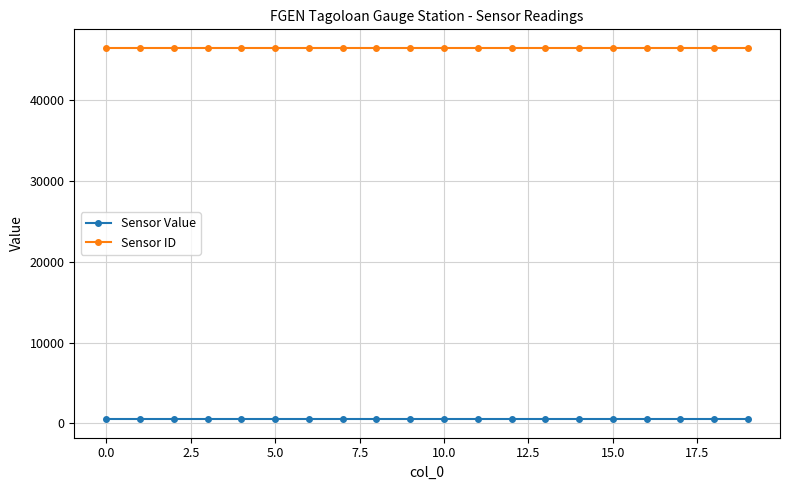

Rank the series by their average value, from lowest to highest.

Sensor Value, Sensor ID